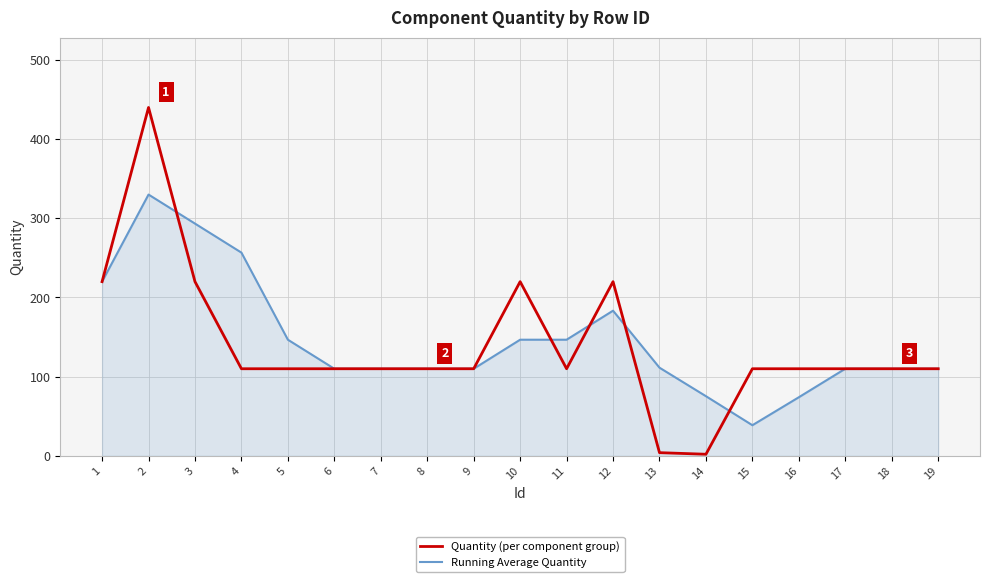

True or false: Quantity (per component group) and Running Average Quantity cross at least once.

True